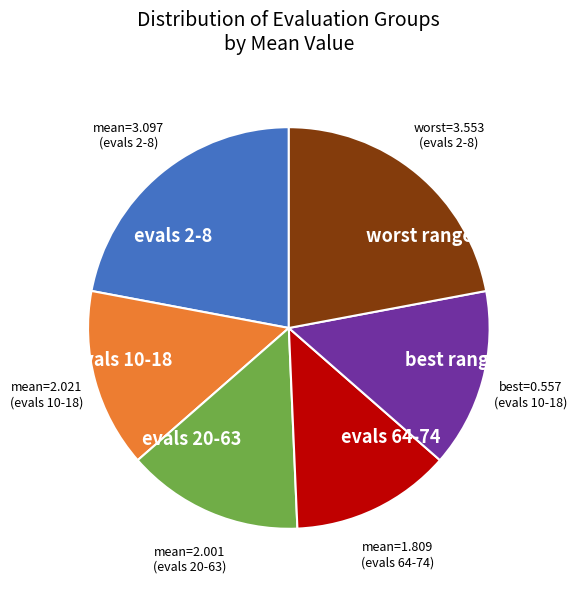

How many slices are in this pie chart?

6